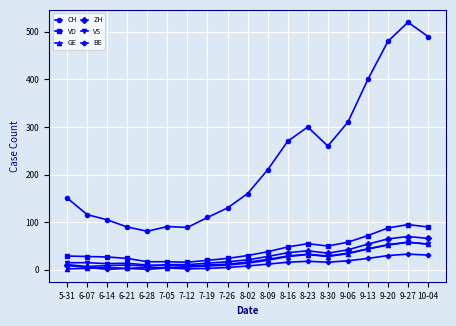

What position from the right is 8-30?

6